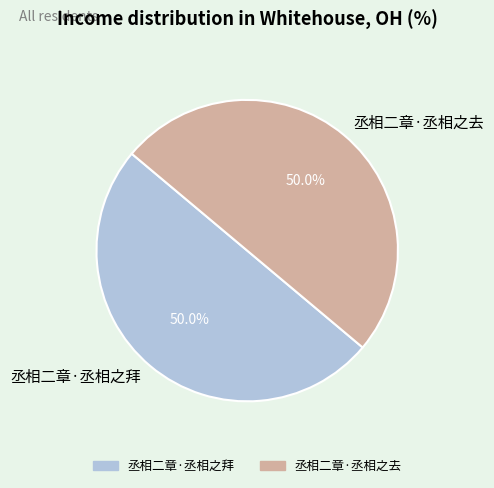

What is the ratio of the value at 丞相二章·丞相之去 to the value at 丞相二章·丞相之拜?

1.0